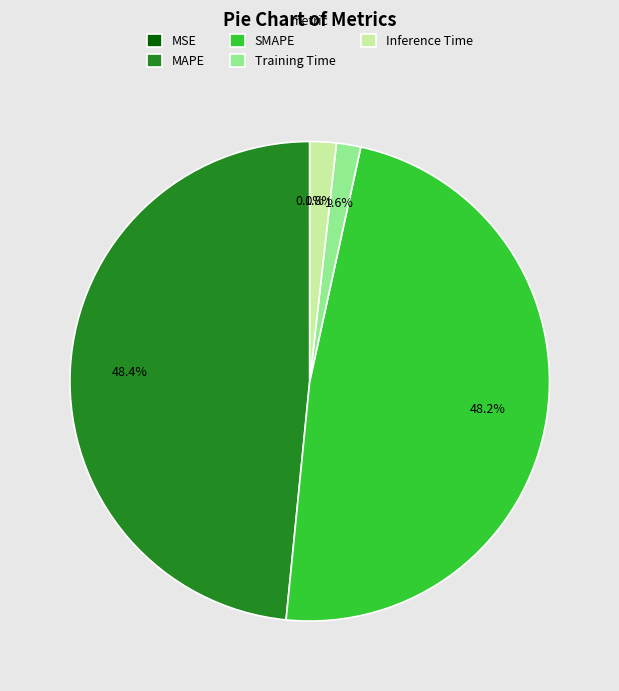

Approximately how many times larger is the value at MAPE compared to SMAPE?

1.0